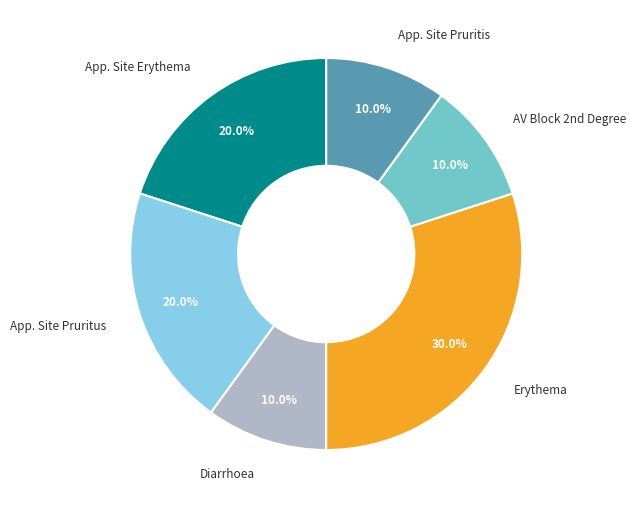

What percentage is NOT represented by App. Site Pruritus?

80.0%